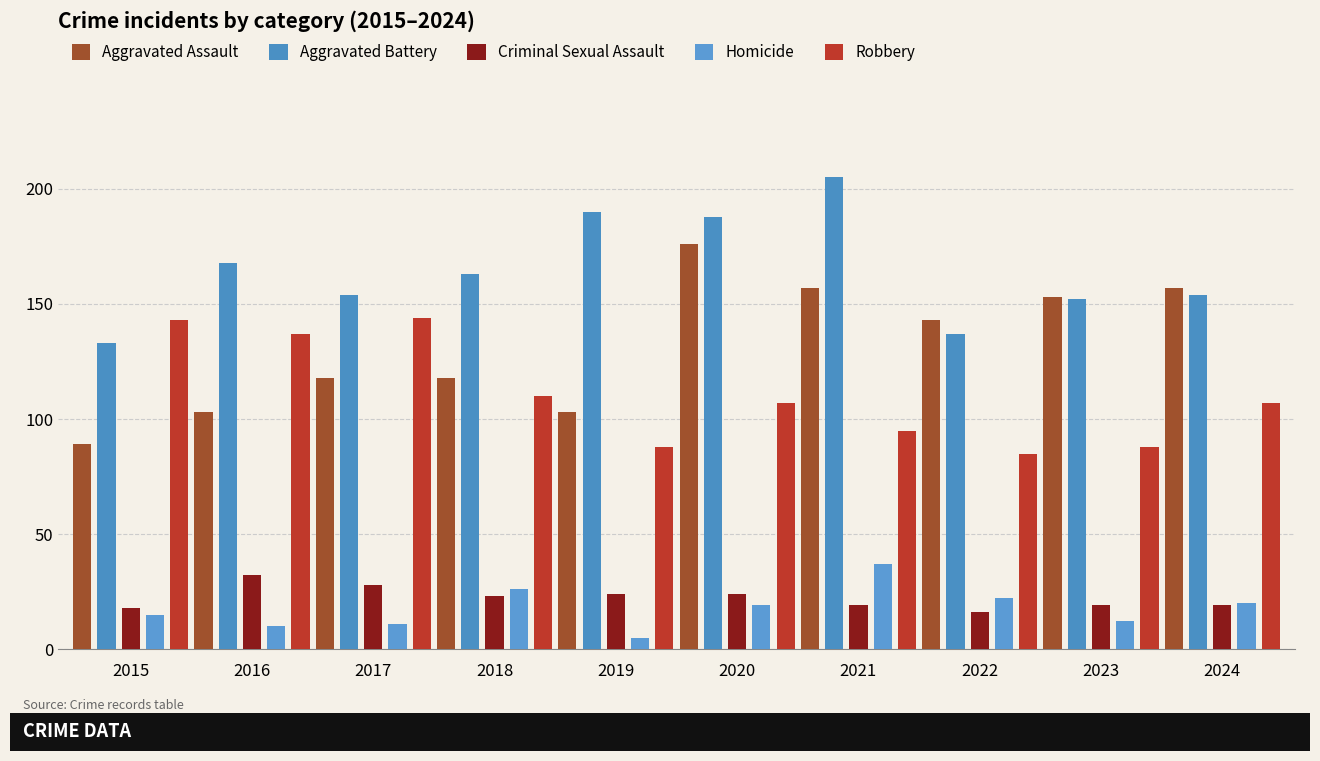

Reading right to left, list all the values displayed in this chart.

Aggravated Assault: 2024=157	2023=153	2022=143	2021=157	2020=176	2019=103	2018=118	2017=118	2016=103	2015=89
Aggravated Battery: 2024=154	2023=152	2022=137	2021=205	2020=188	2019=190	2018=163	2017=154	2016=168	2015=133
Criminal Sexual Assault: 2024=19	2023=19	2022=16	2021=19	2020=24	2019=24	2018=23	2017=28	2016=32	2015=18
Homicide: 2024=20	2023=12	2022=22	2021=37	2020=19	2019=5	2018=26	2017=11	2016=10	2015=15
Robbery: 2024=107	2023=88	2022=85	2021=95	2020=107	2019=88	2018=110	2017=144	2016=137	2015=143